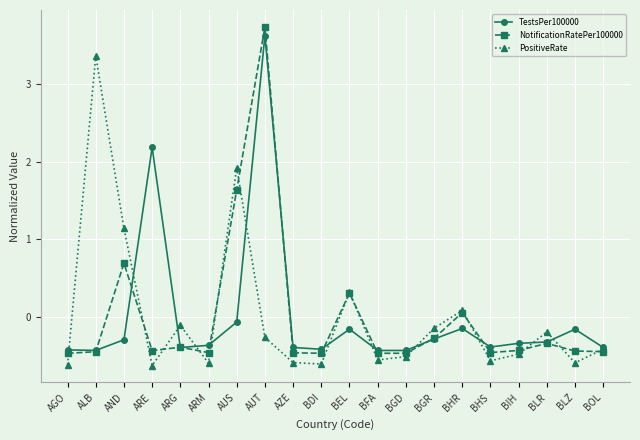

Which category has the highest value in the TestsPer100000 series?

AUT